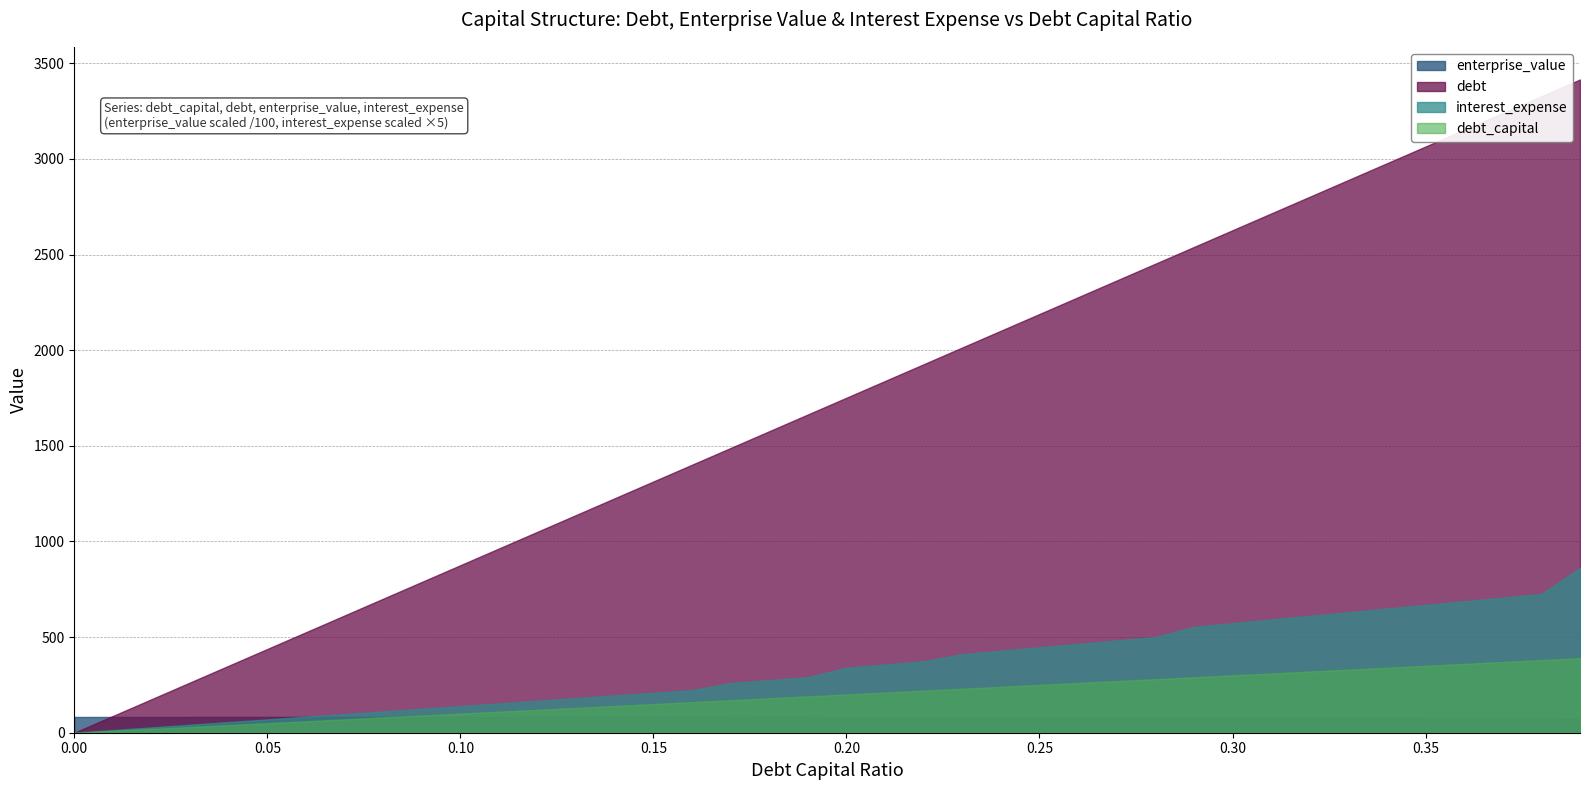

What is the difference between the highest and lowest values at 0.13?

8350.5